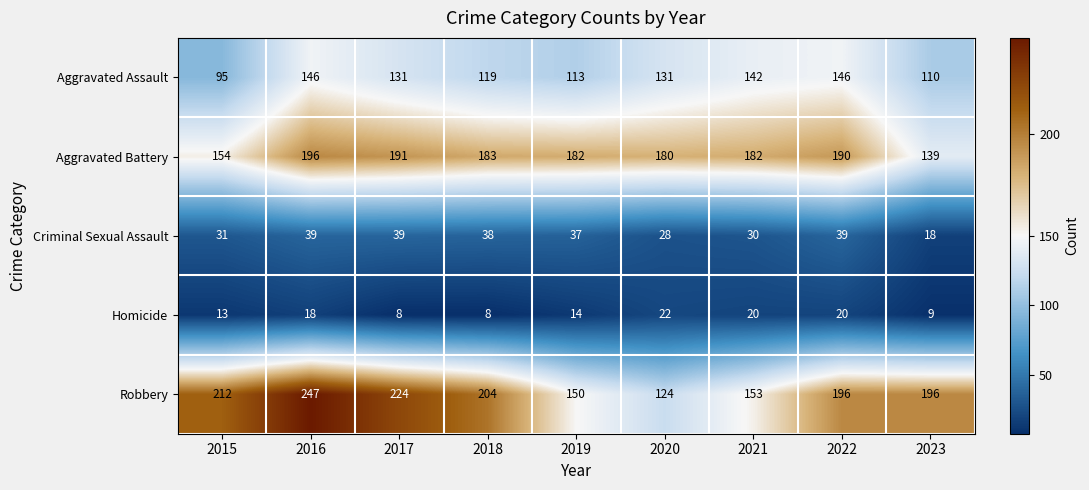

The value of Homicide at 2017 is 3. True or false?

False